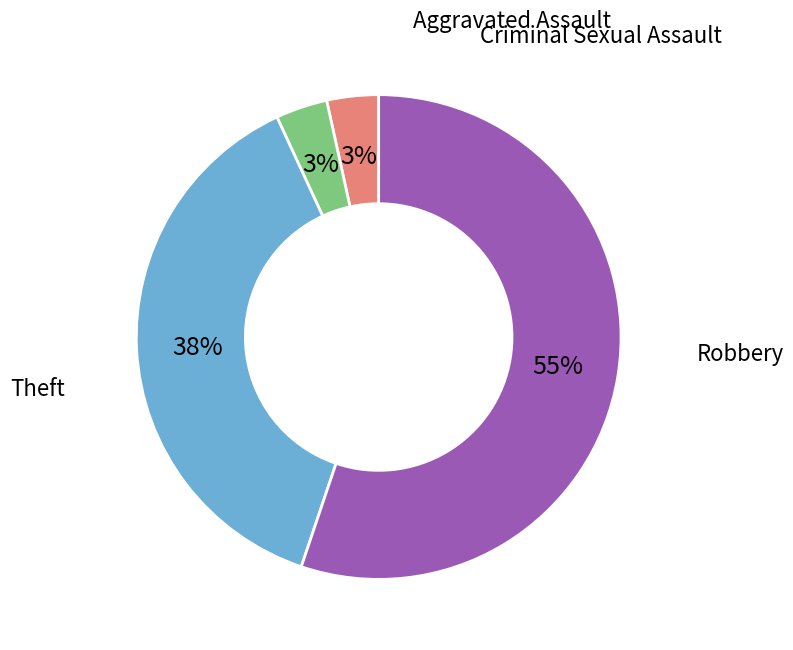

Is there a majority slice in this chart?

Yes